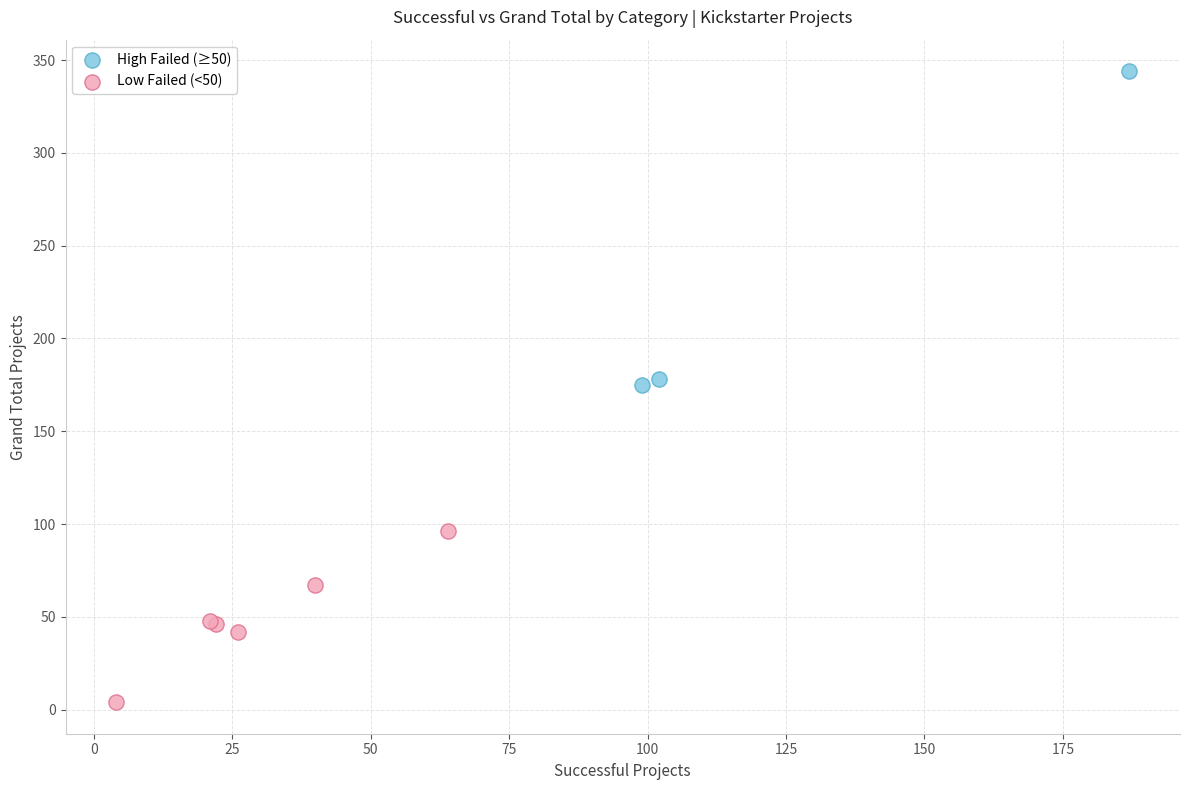

Which series contains the lowest Y value?

Low Failed (<50)